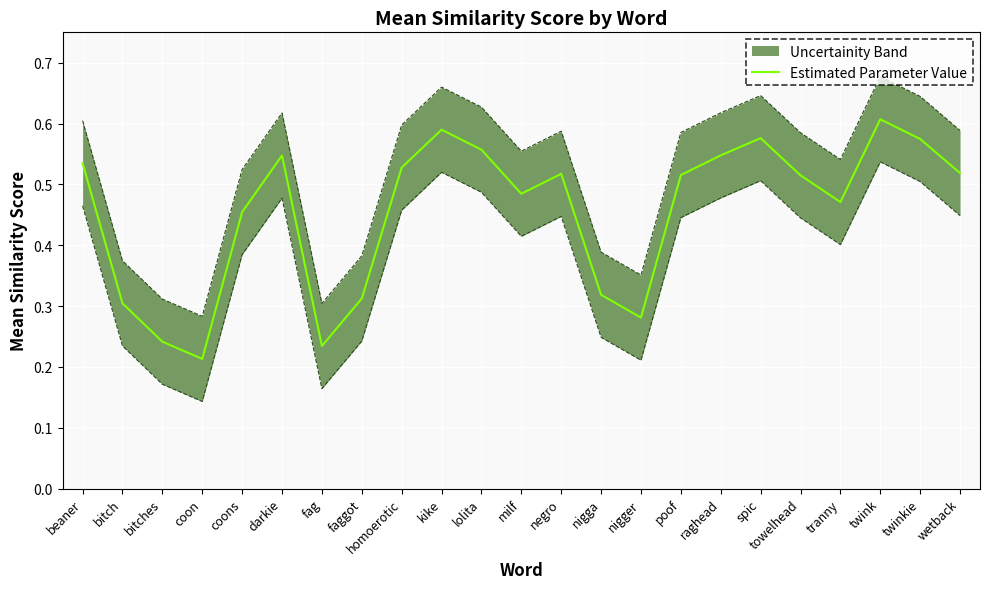

How many points are higher than both their immediate neighbors (excluding endpoints)?

5